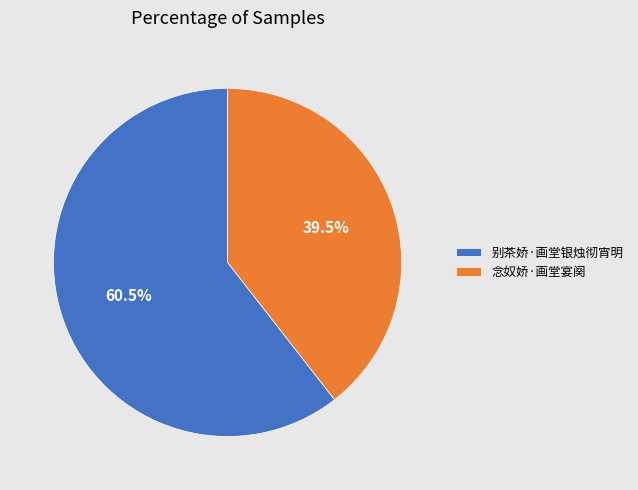

How many slices are in this pie chart?

2